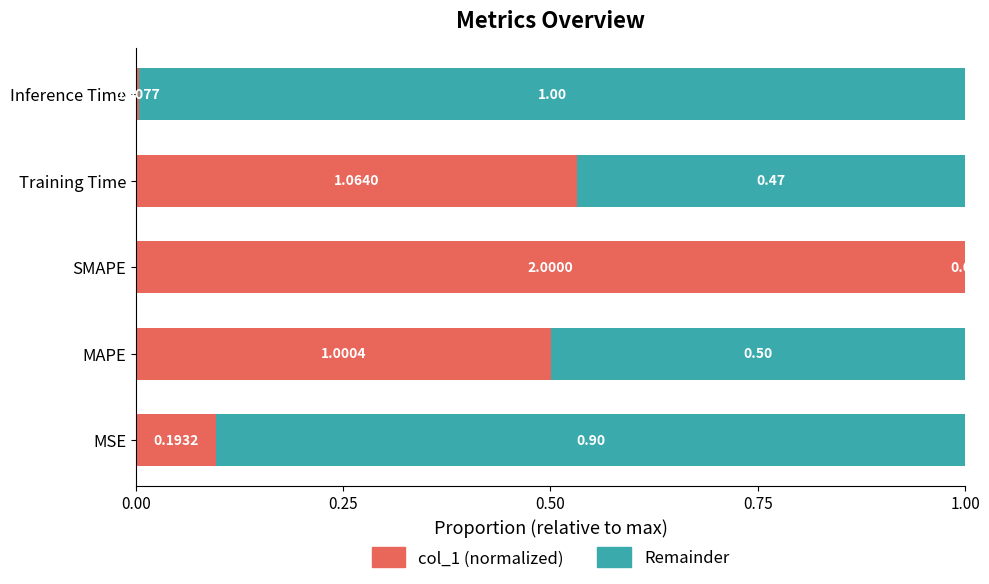

What is the sum of all col_1 (normalized) values?

2.1